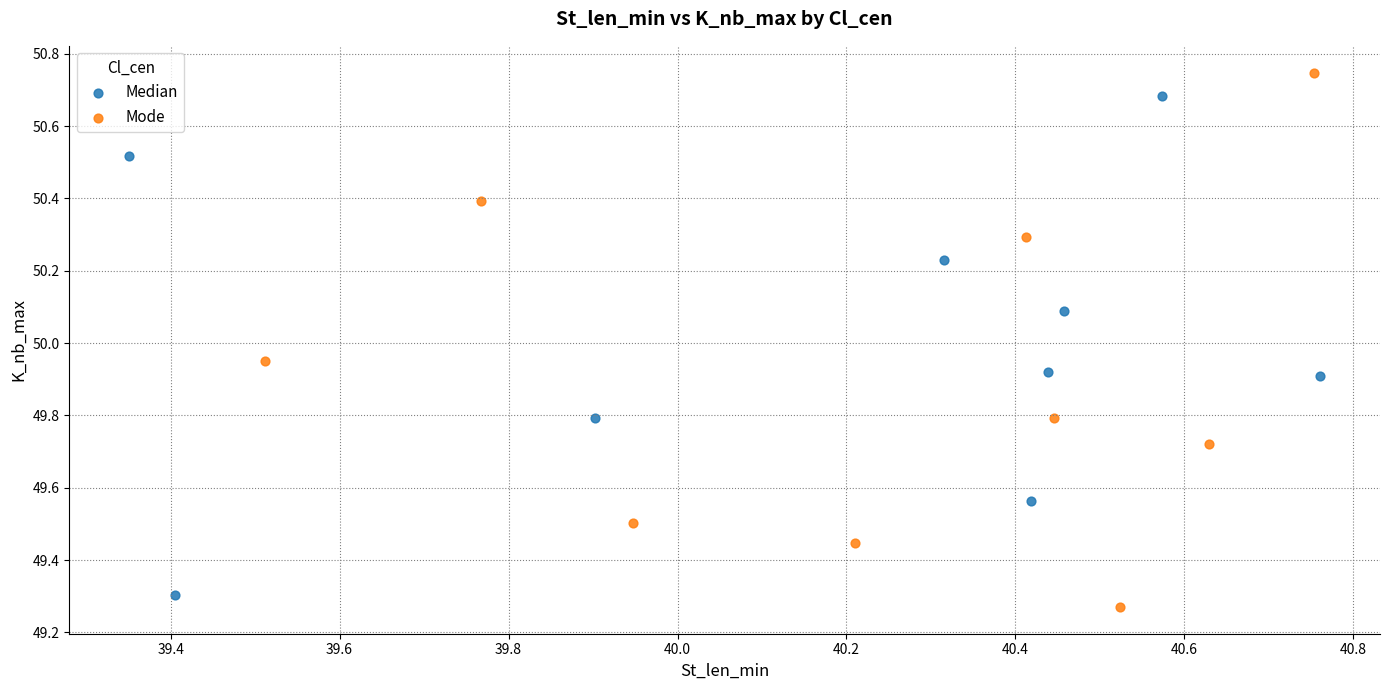

Which series reaches the minimum Y coordinate?

Mode